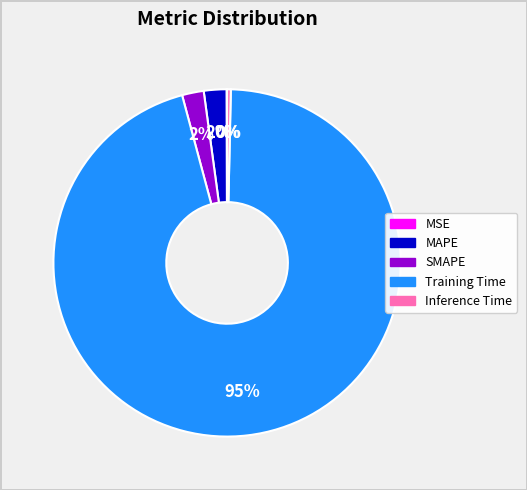

What percentage is the MAPE slice, to the nearest percent?

2%